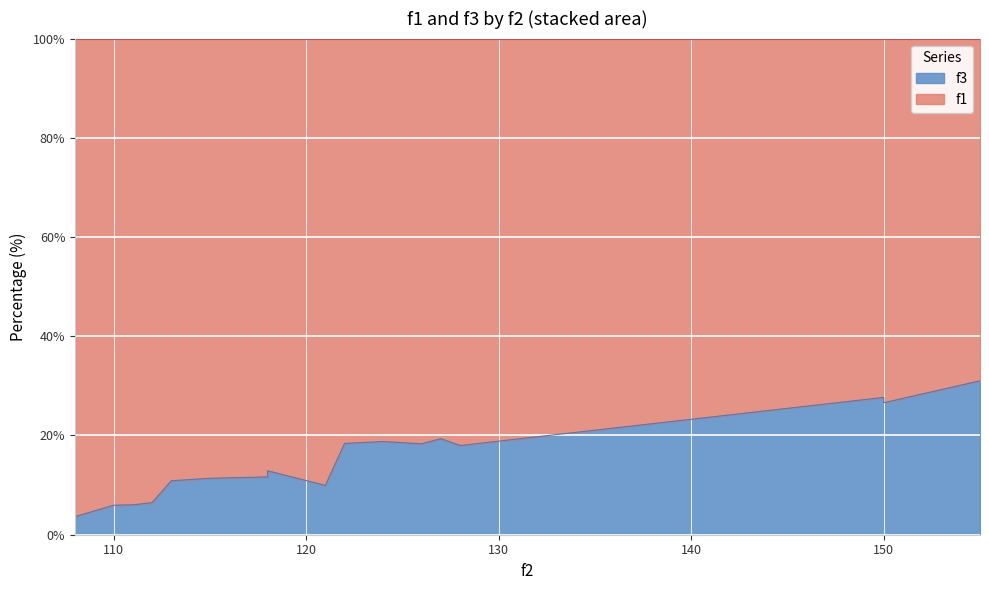

What is the change in value from 121 to 128?

+8.0